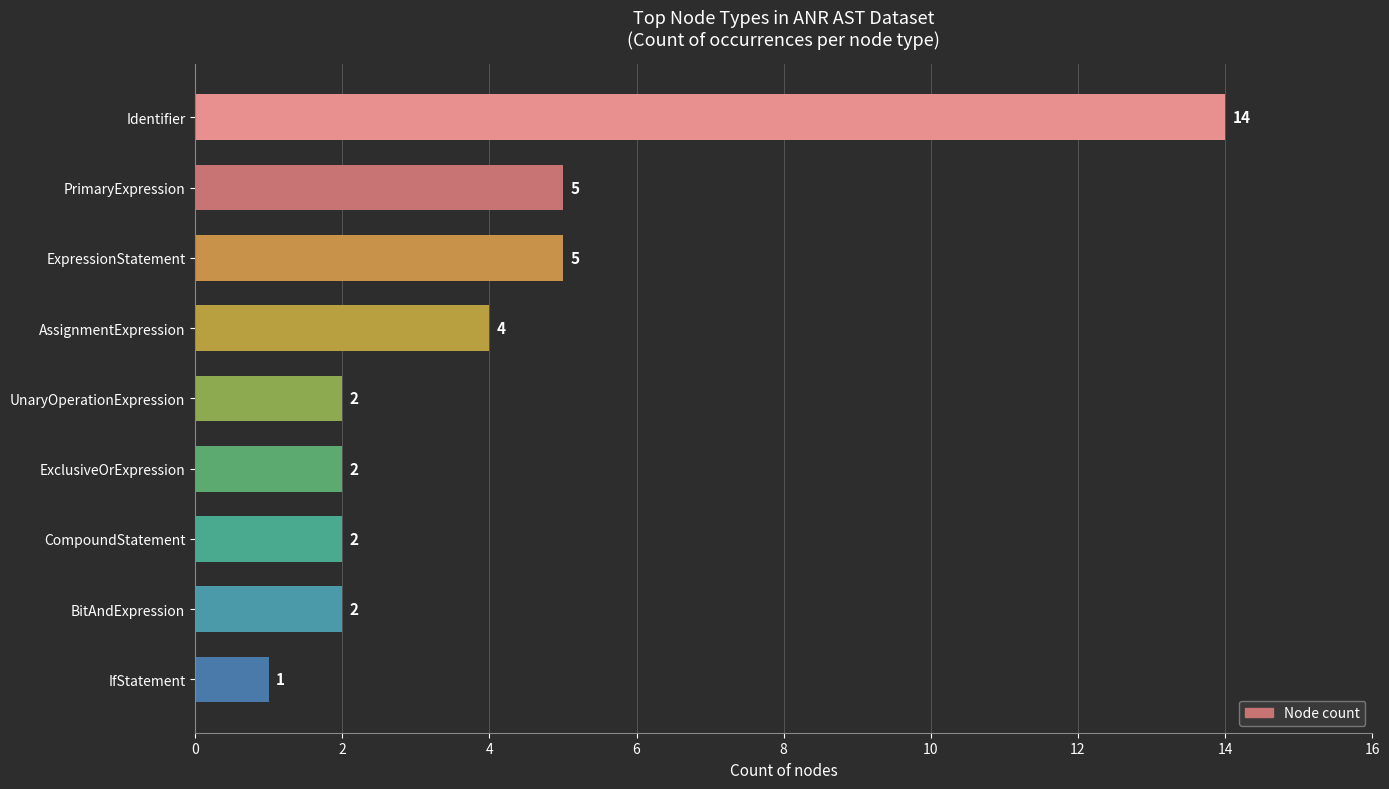

What is the difference between the maximum and second lowest values?

12